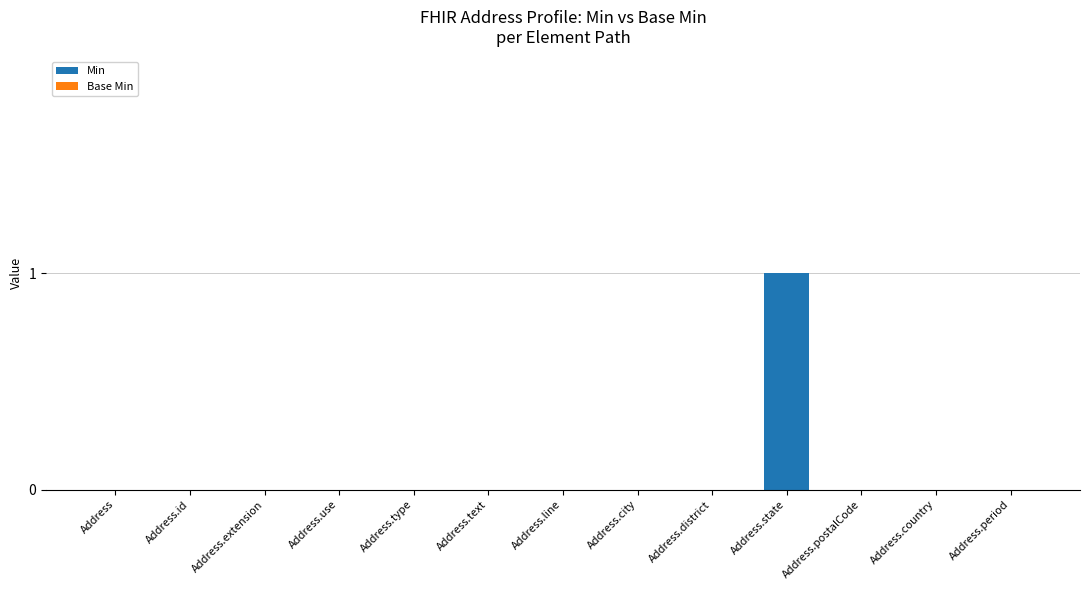

At which category does the chart reach its peak across all series?

Address.state